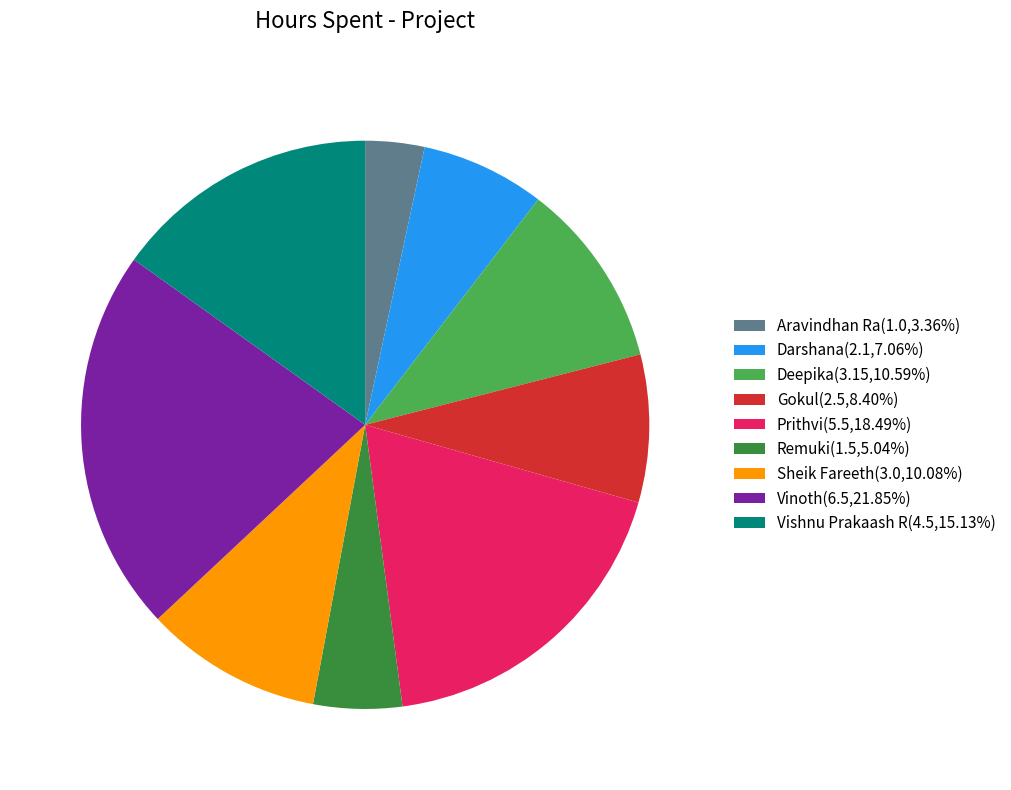

How many slices are in this pie chart?

9